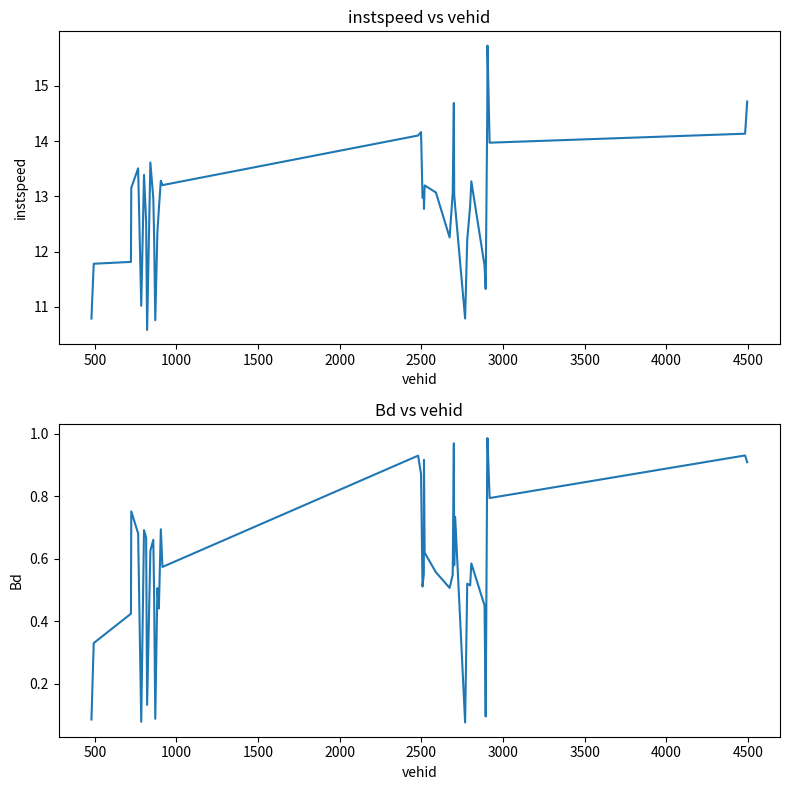

At how many categories does at least one series exceed 1?

40